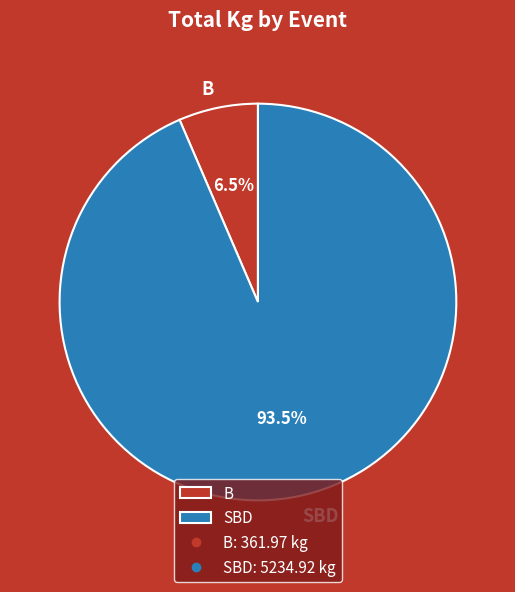

Does any single category account for the majority?

Yes